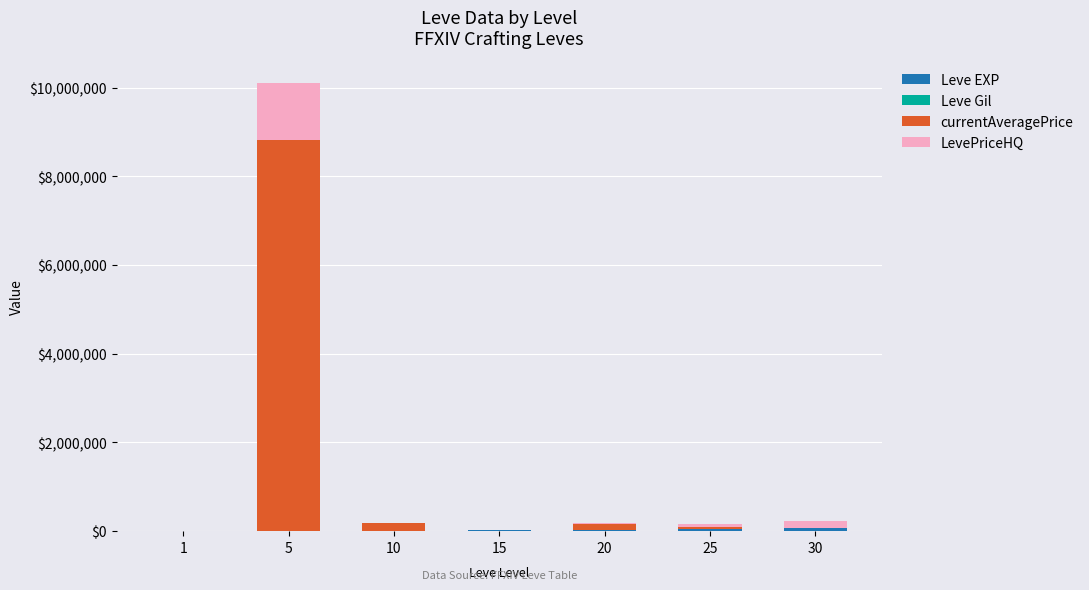

What is the difference between the currentAveragePrice values at 25 and 15?

59109